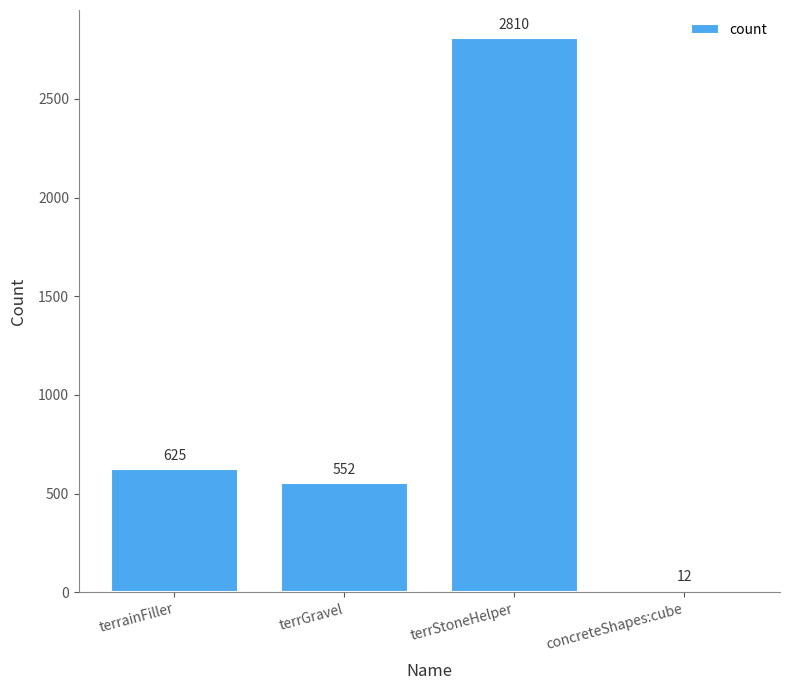

What is the maximum value shown in the chart?

2810